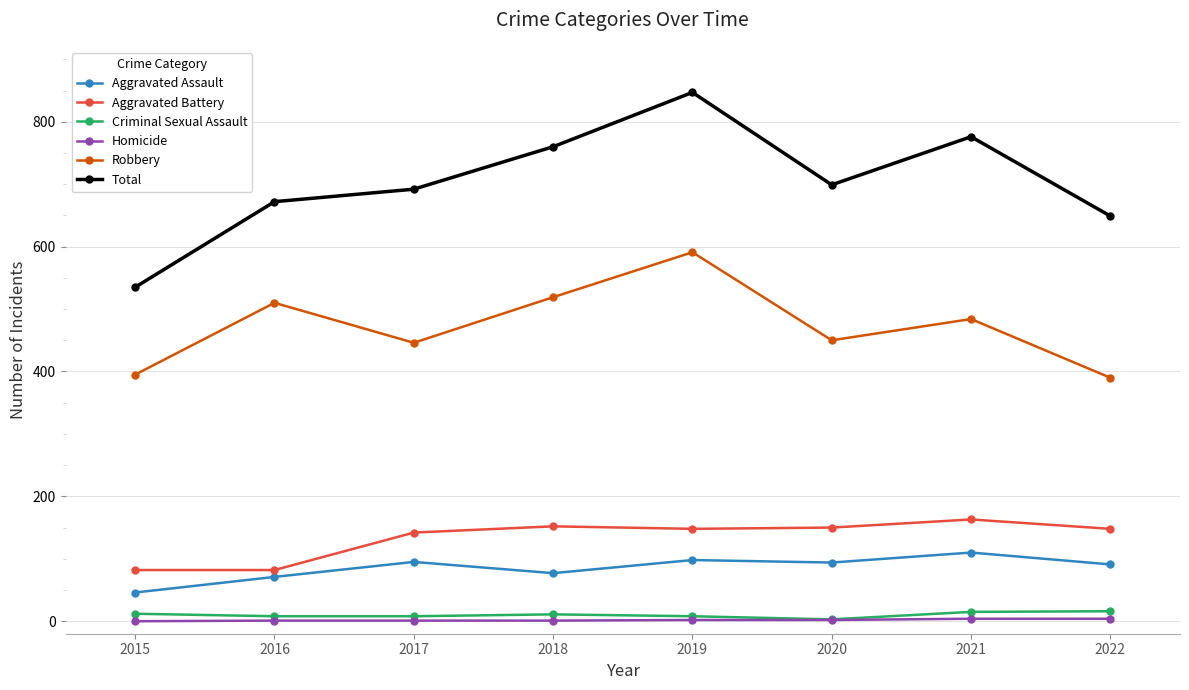

Which series has the widest spread of values?

Total